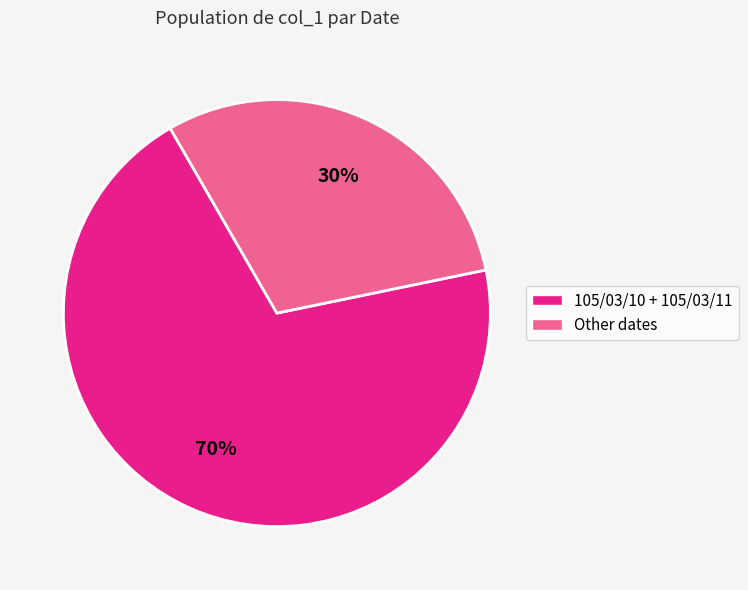

To the nearest percent, what is the difference between the largest and smallest slice percentages?

40%